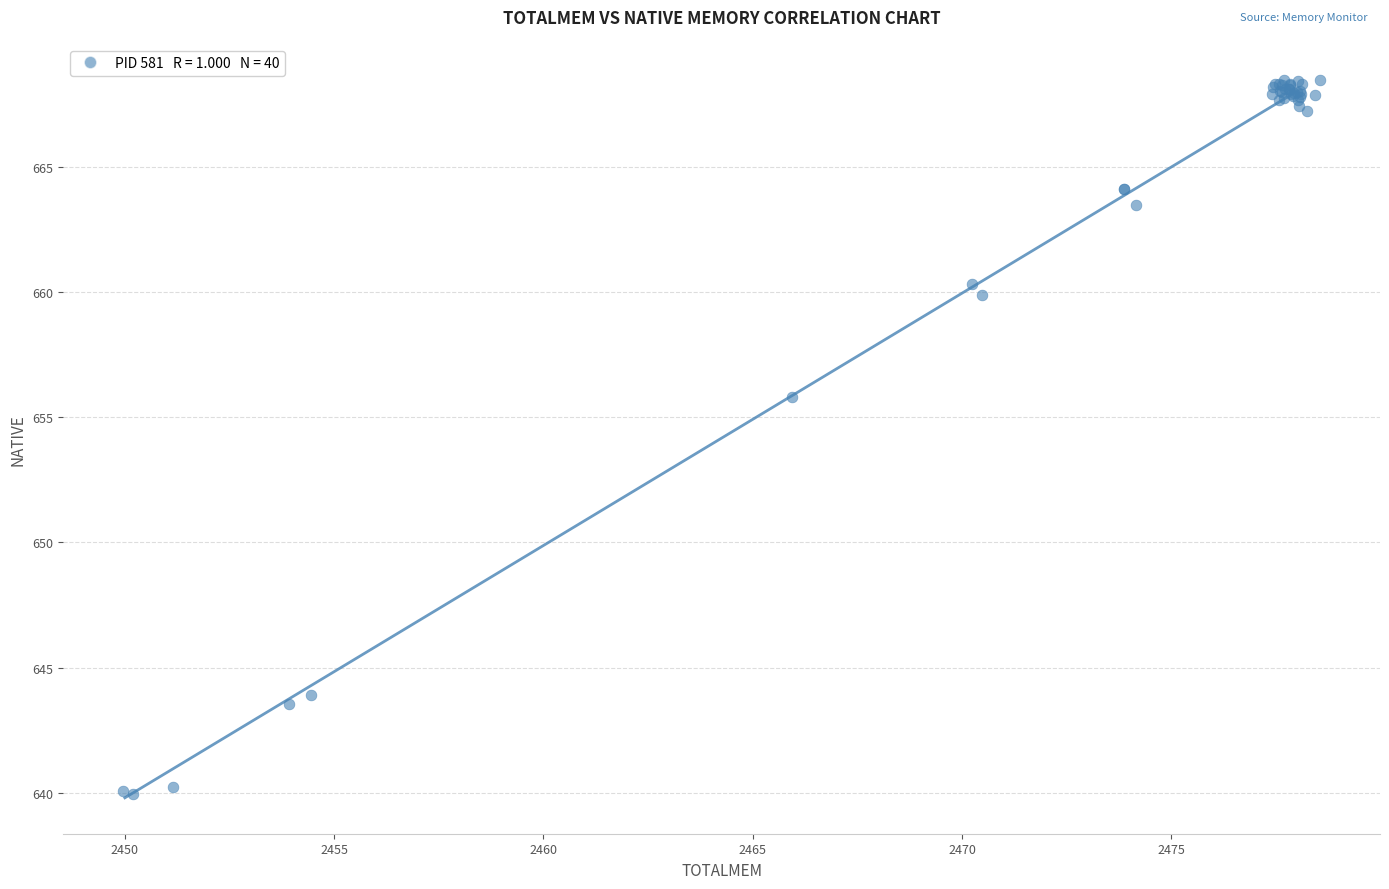

What Y value in the scatter plot is closest to 654?

655.8